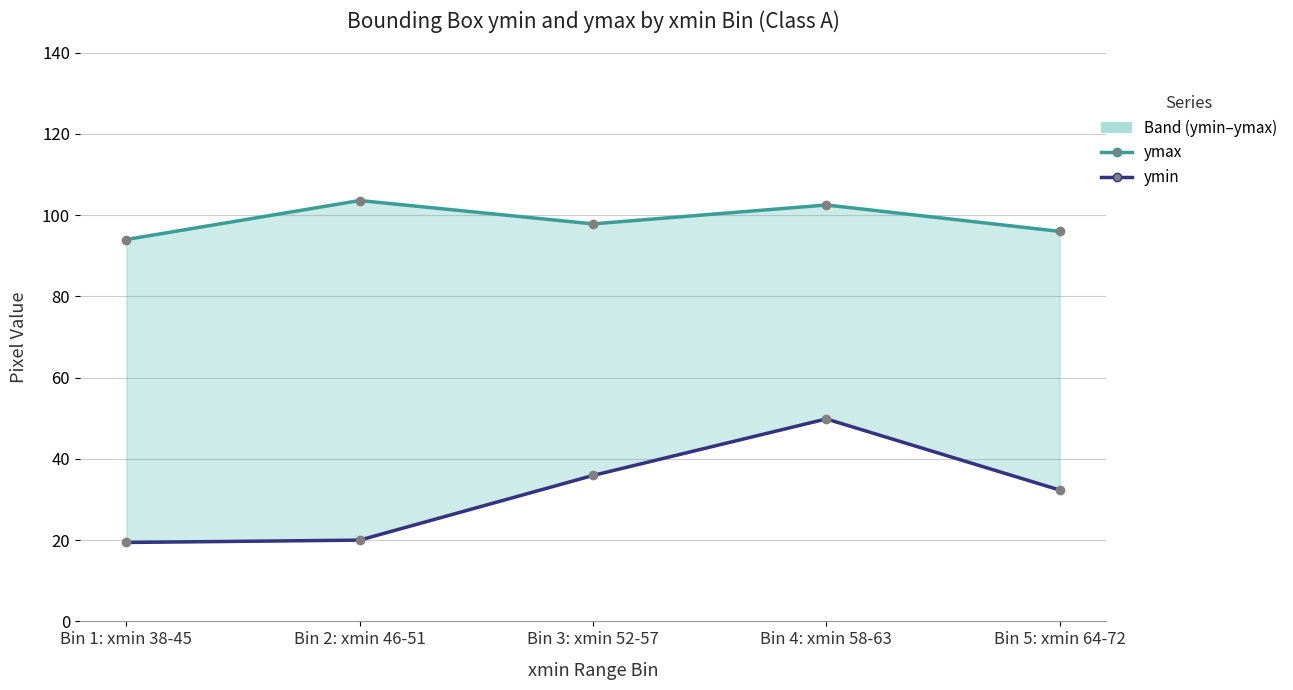

At Bin 3: xmin 52-57, list the series in order from largest to smallest.

ymax, ymin